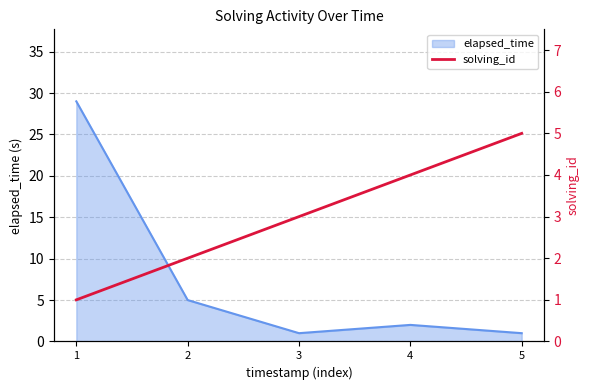

True or false: the data shows 5 at 3.

False